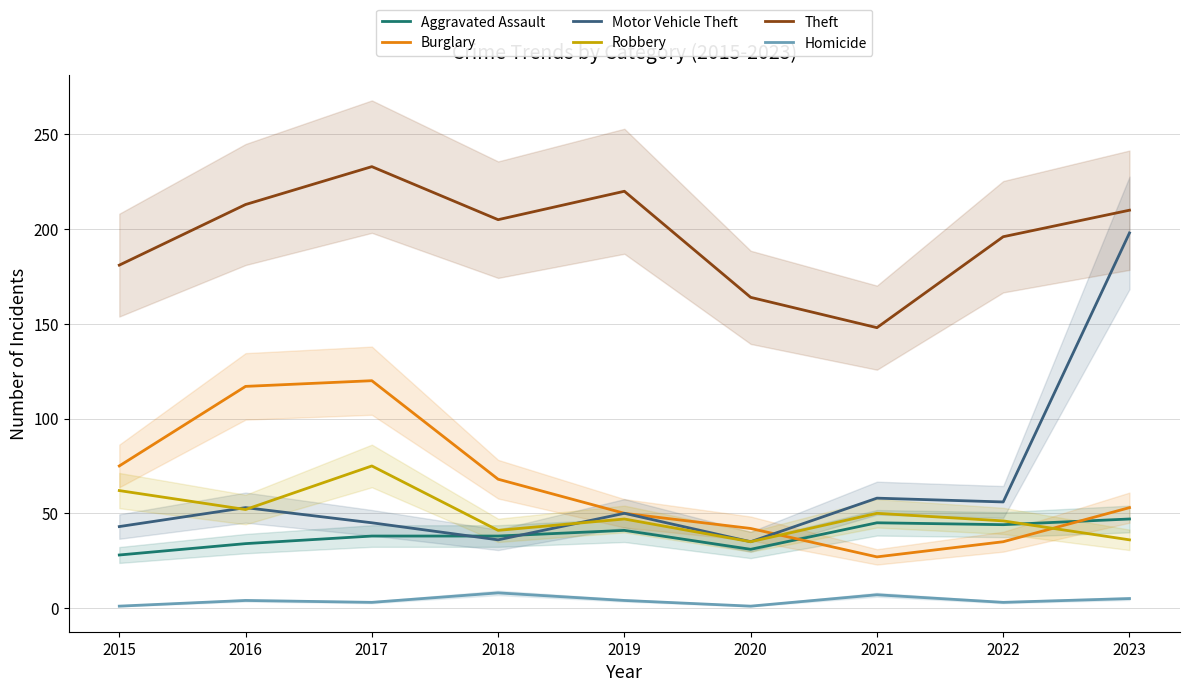

Reading right to left, what are all the values shown in this chart?

Aggravated Assault: 47	44	45	31	41	38	38	34	28
Burglary: 53	35	27	42	50	68	120	117	75
Motor Vehicle Theft: 198	56	58	35	50	36	45	53	43
Robbery: 36	46	50	35	47	41	75	52	62
Theft: 210	196	148	164	220	205	233	213	181
Homicide: 5	3	7	1	4	8	3	4	1